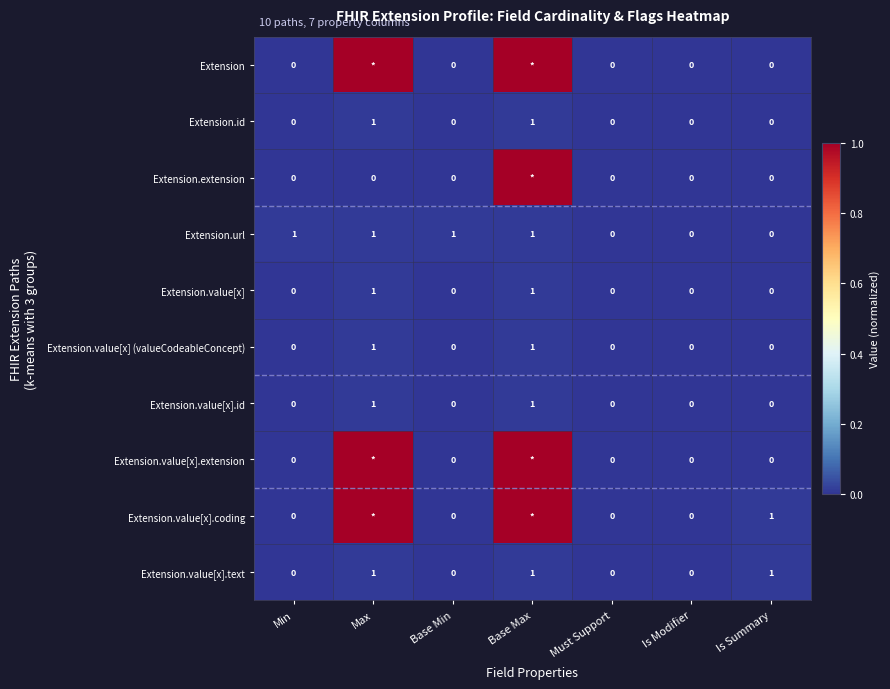

Count the Extension.value[x].id values in the range 0 to 1.

7